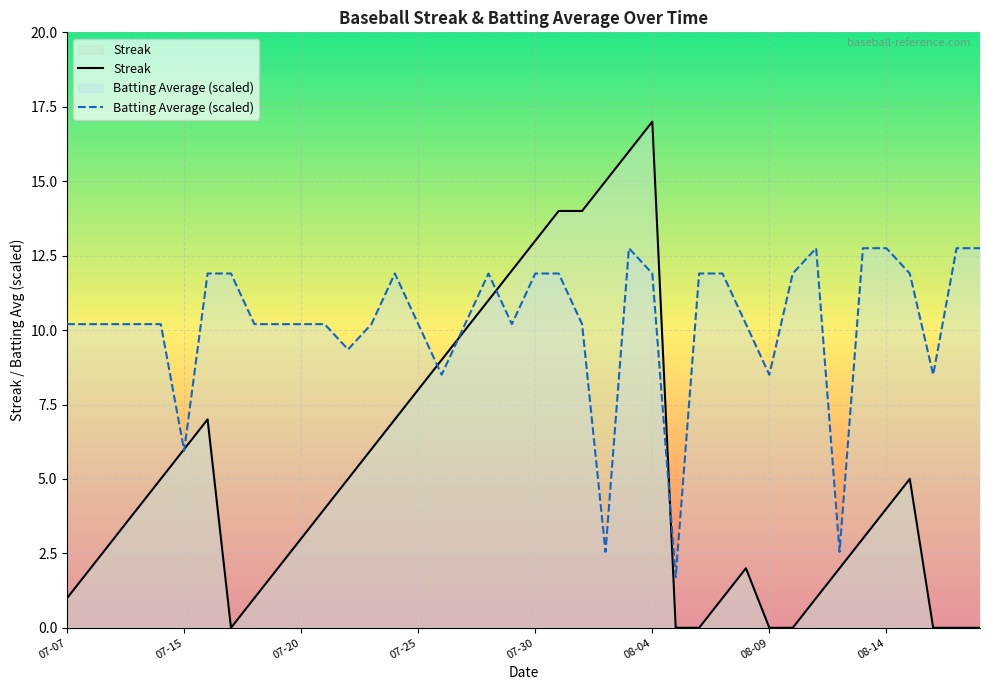

What is the total value across all series at 13?

16.2